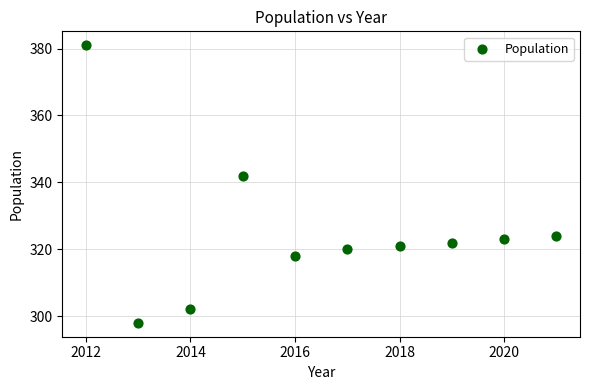

What is the average Y value?

325